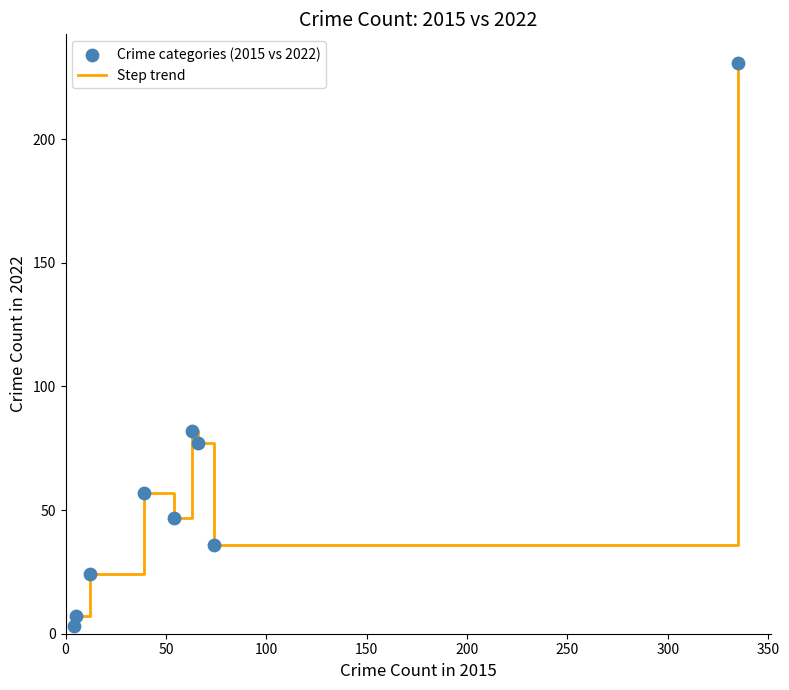

What is the difference between the maximum and minimum values?

228